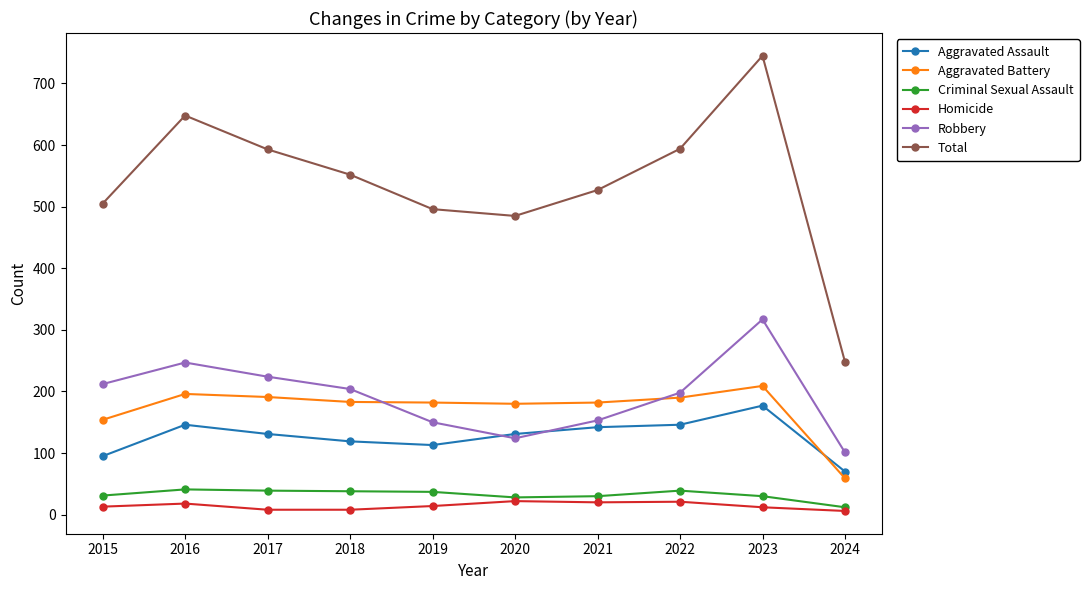

What is the total value across all series at 2021?

1054